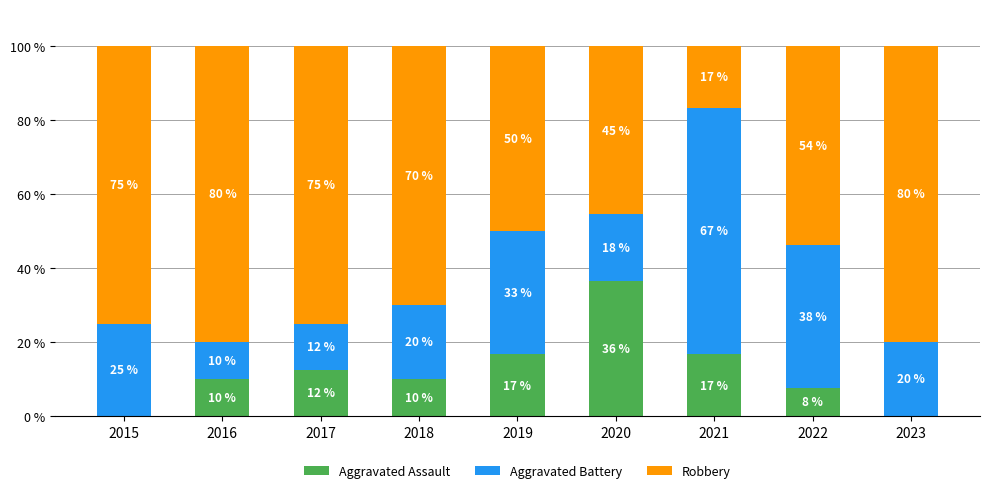

What is the total value across all series at 2022?

100.0